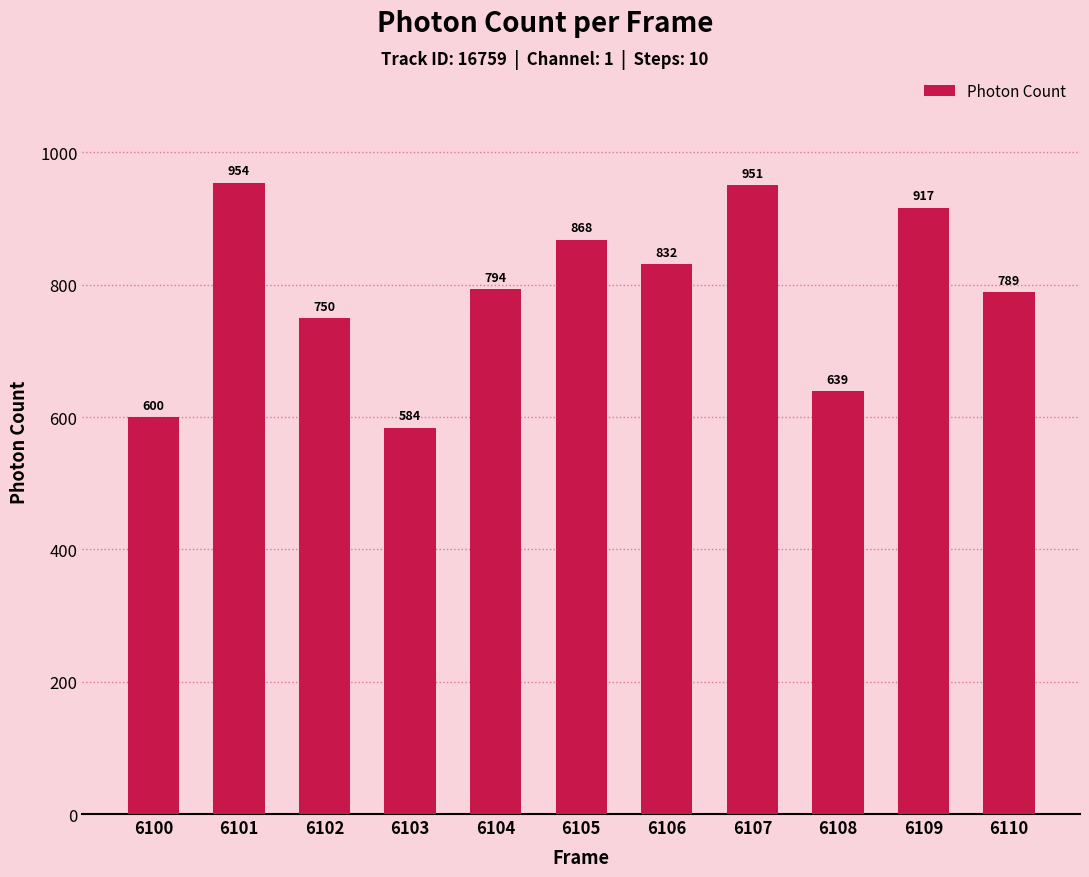

Approximately how many times larger is the value at 6110 compared to 6108?

1.2